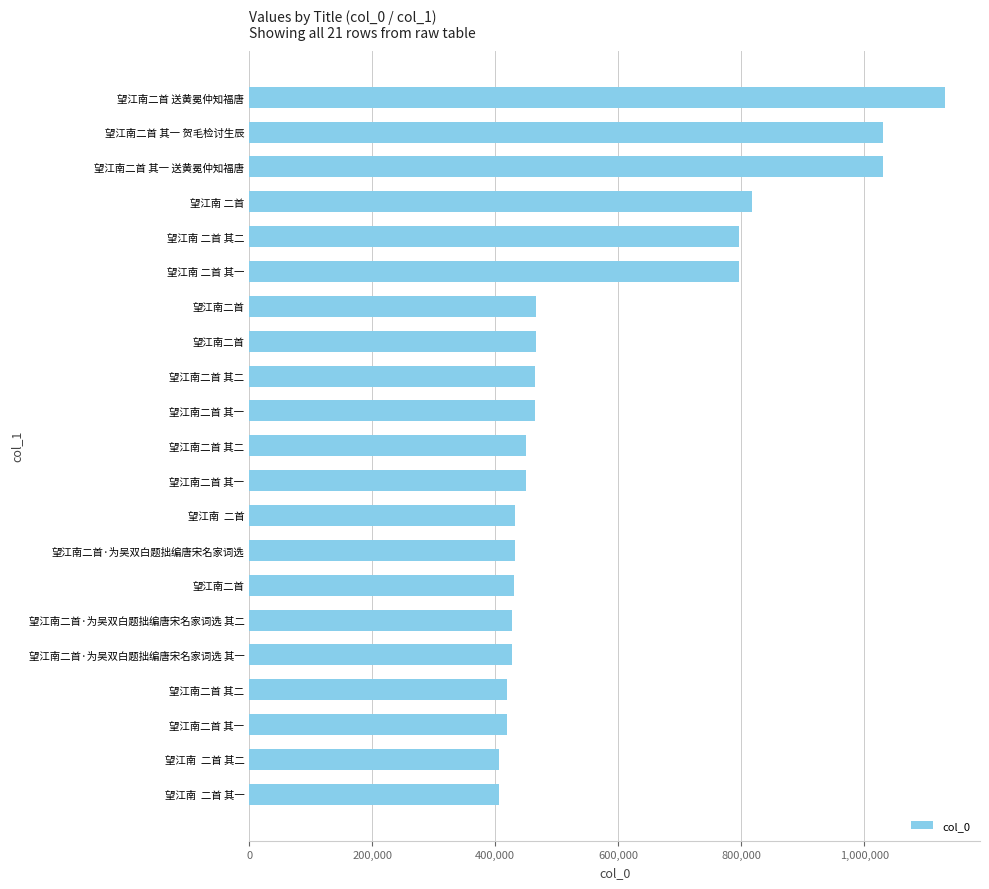

What is the difference between the second highest and minimum values?

622905